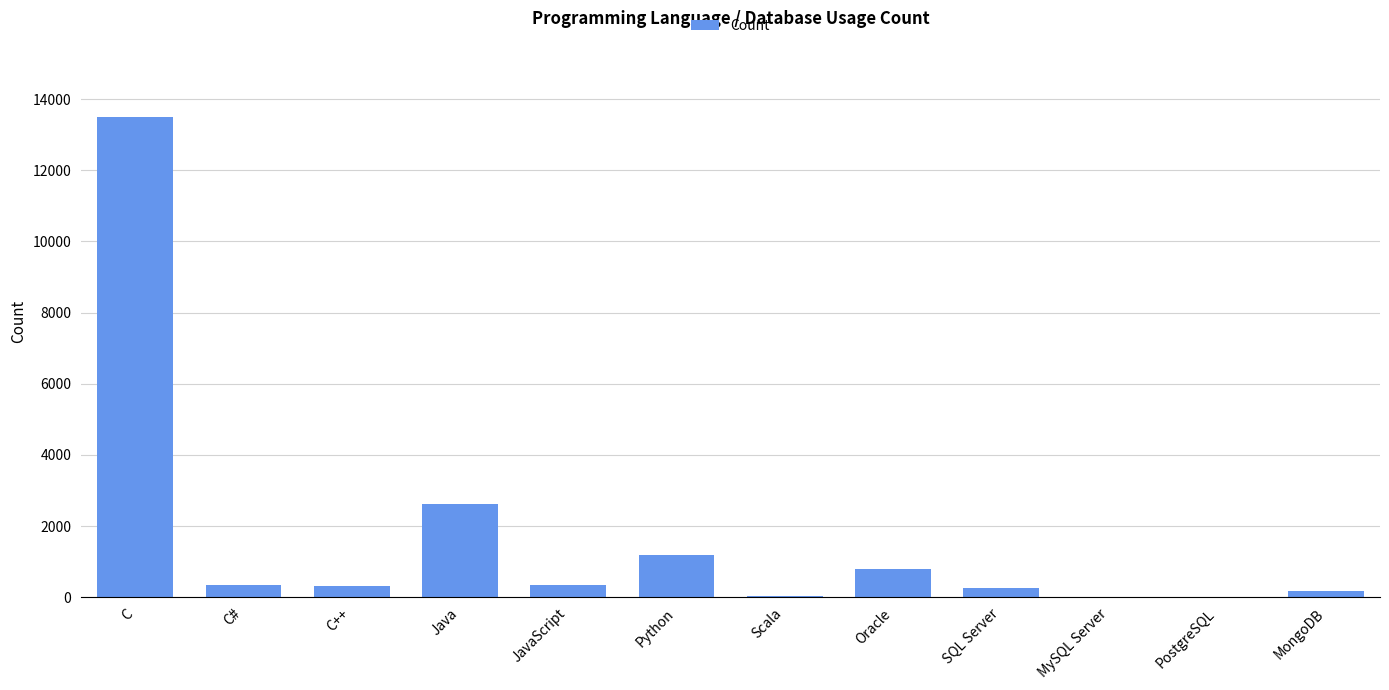

At which category does the chart reach its peak across all series?

C